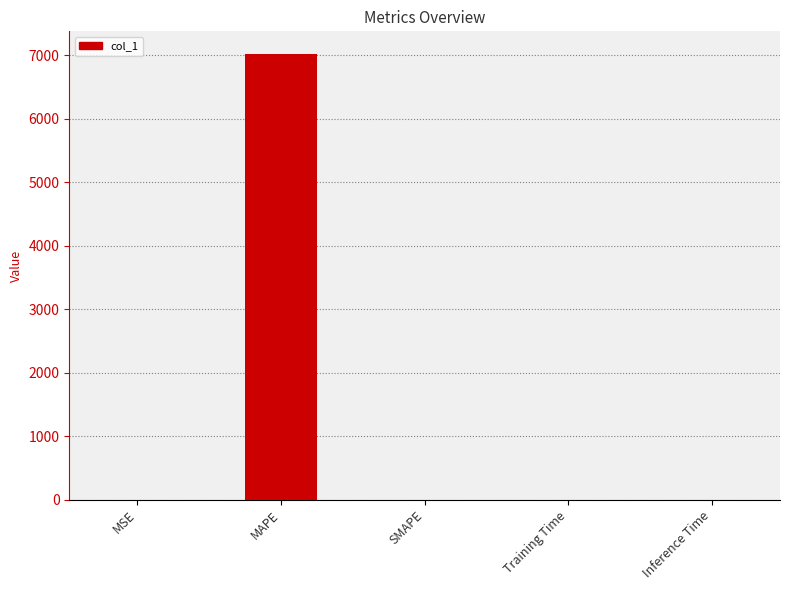

The value at MAPE is 2380.2. True or false?

False